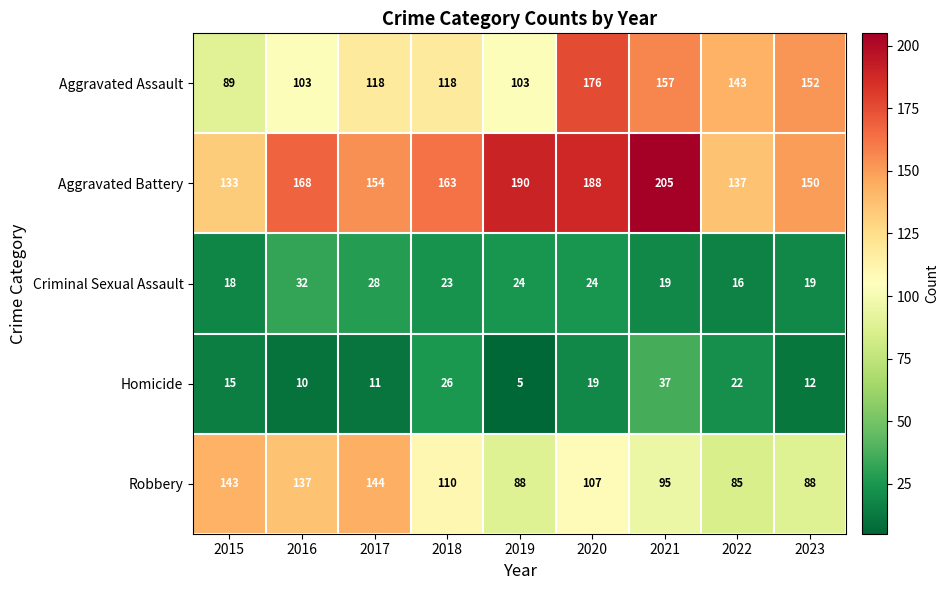

The value of Homicide at 2015 is 20. True or false?

False